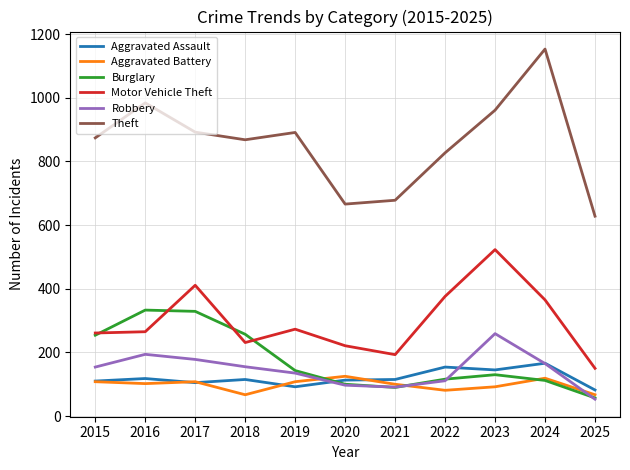

True or false: Robbery has more than 2 interior local peaks.

False